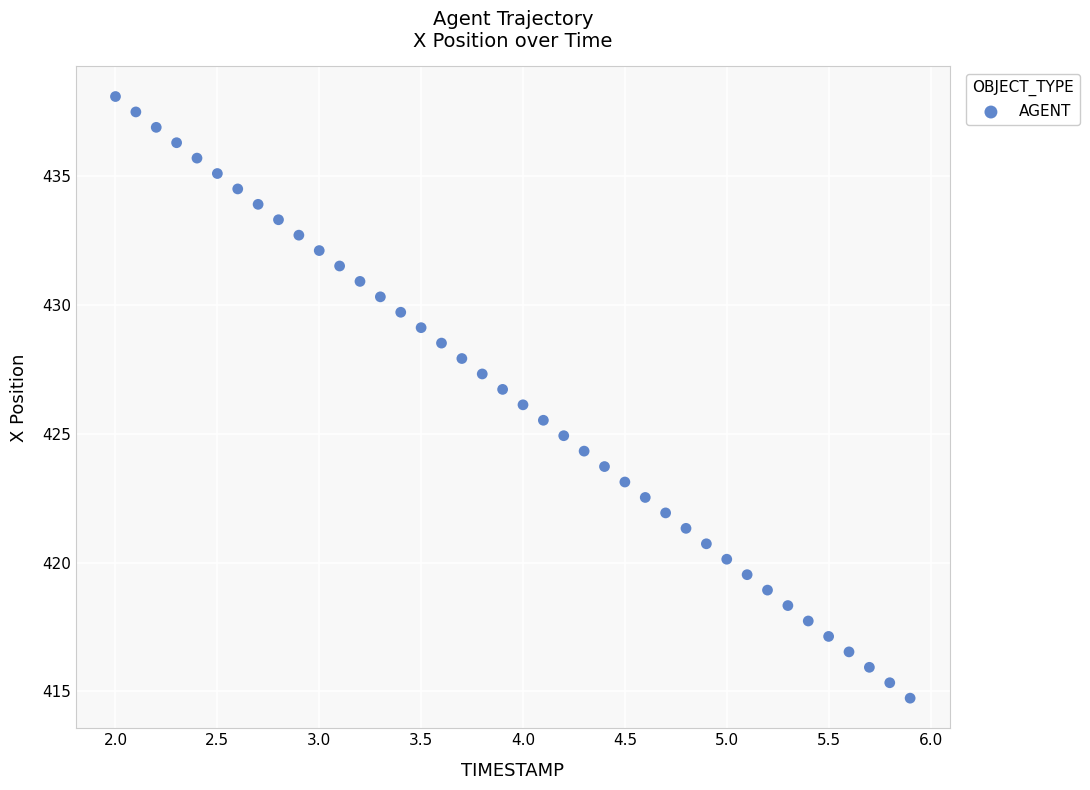

What is the range of X values (max minus min)?

3.9